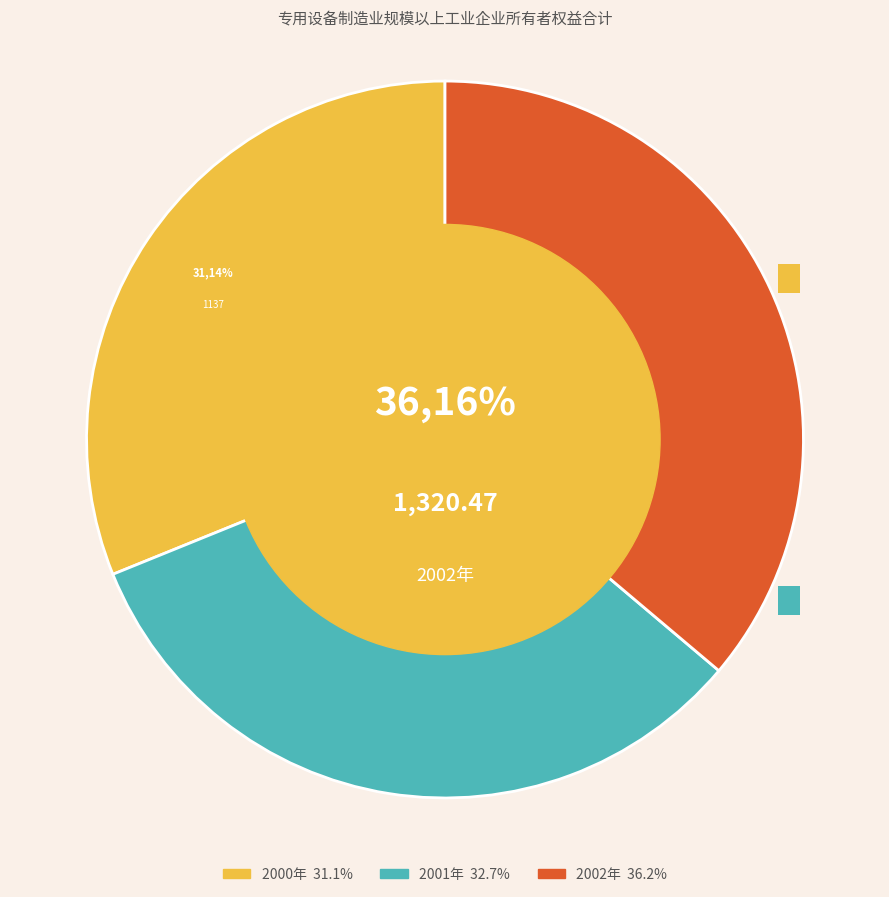

How much of the chart is everything except 2002年?

63.8%